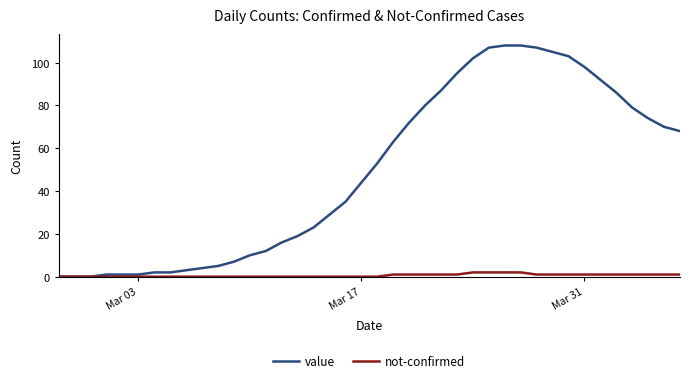

What is the highest value of the value series?

108